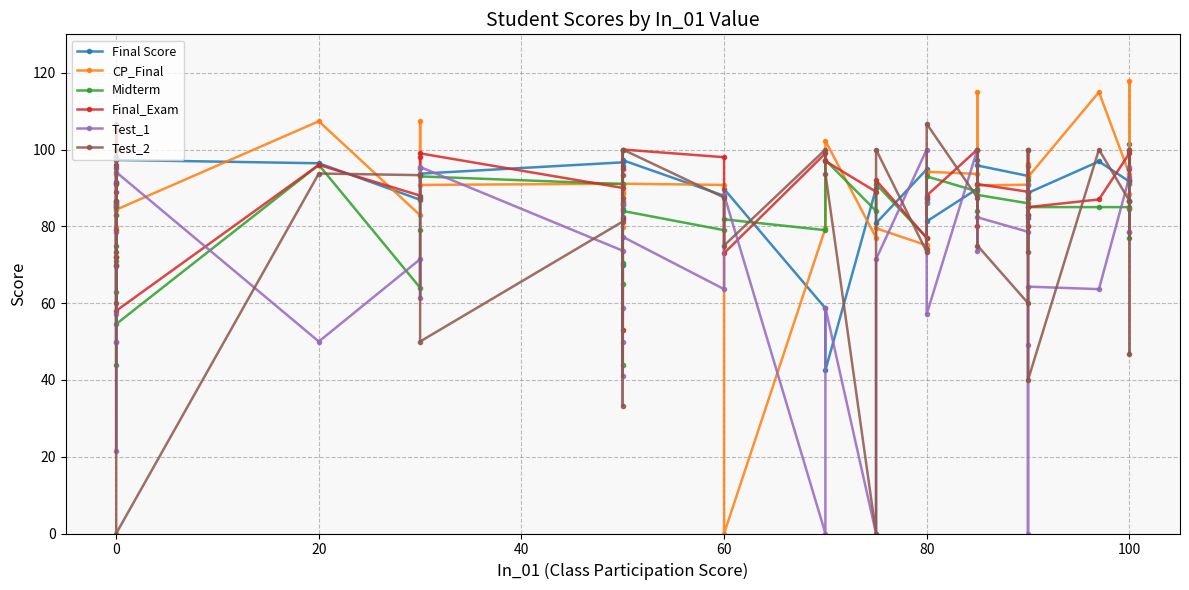

True or false: Test_1 has a value of 108.1 at 29.

False